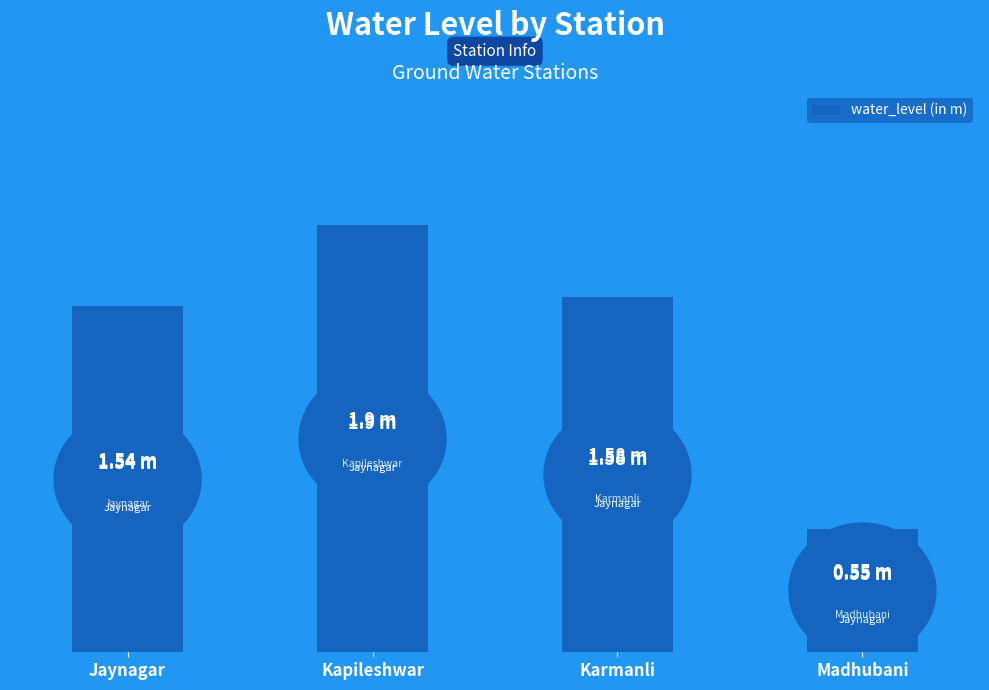

Does the chart contain any negative values?

No